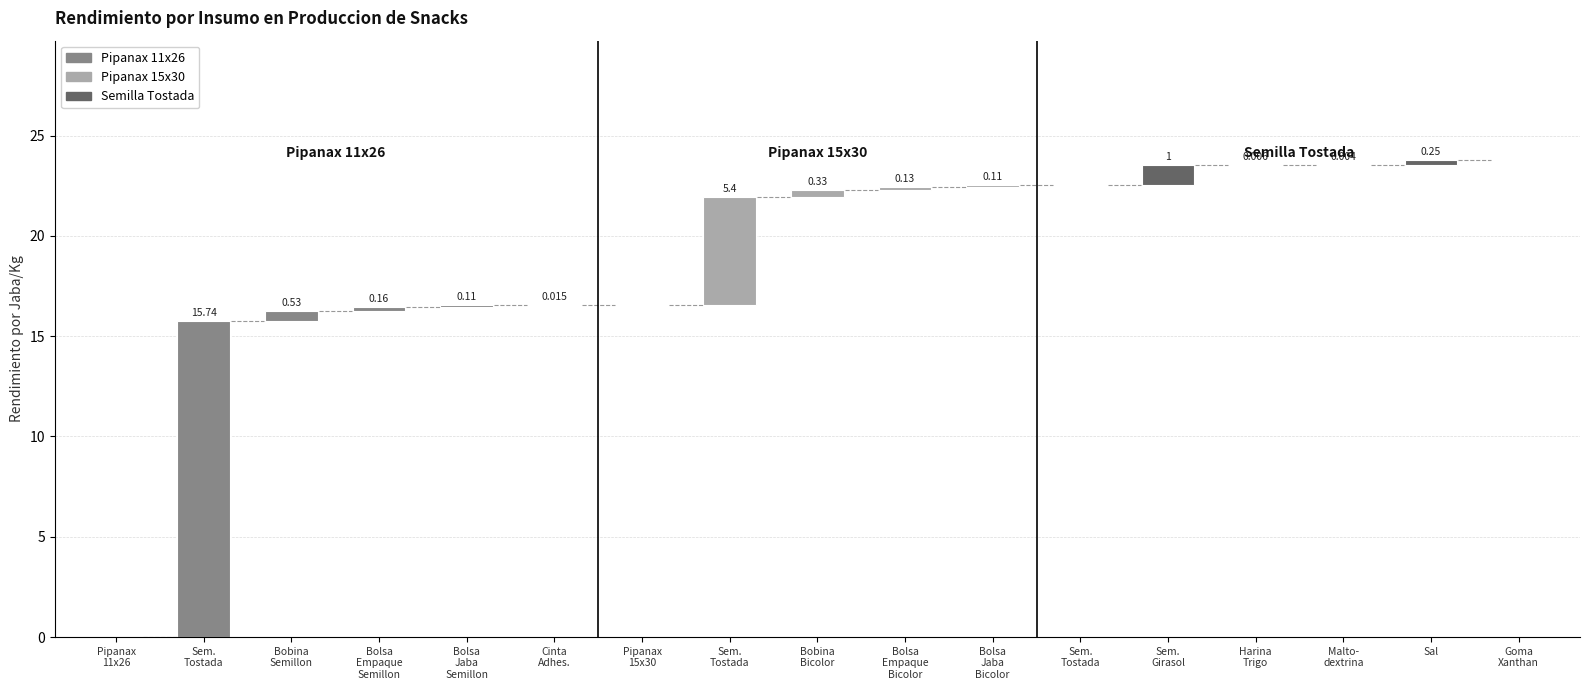

How many bars are there in total?

17